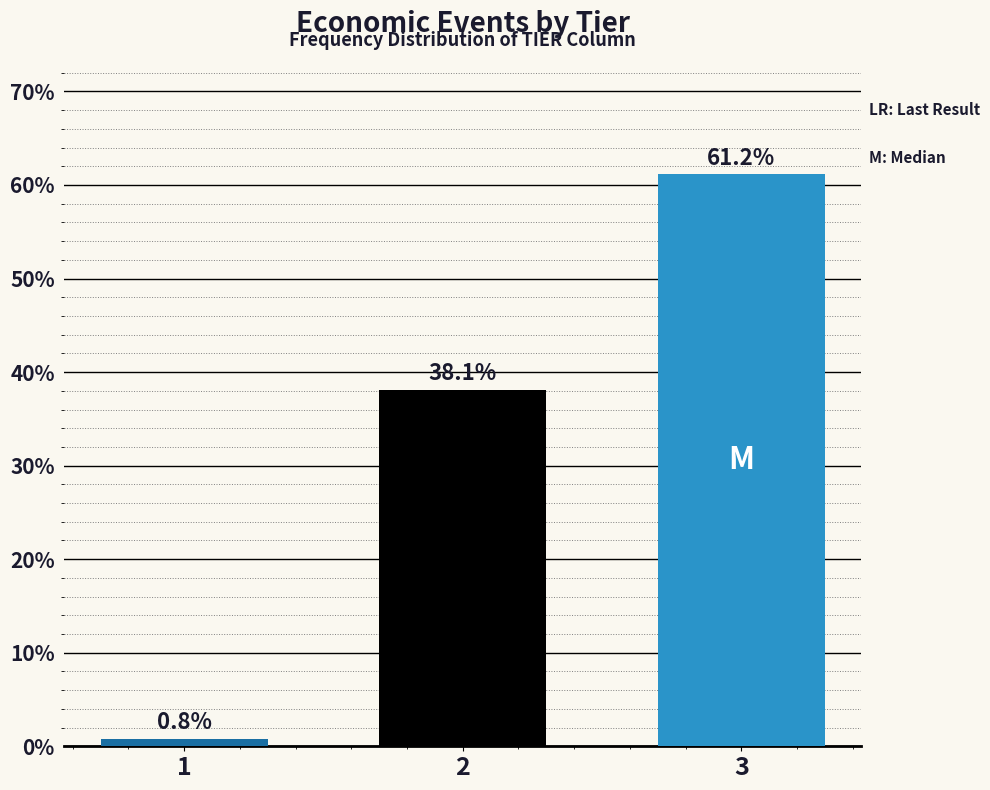

Reading left to right, extract all data points from this chart.

1=0.8	2=38.1	3=61.2